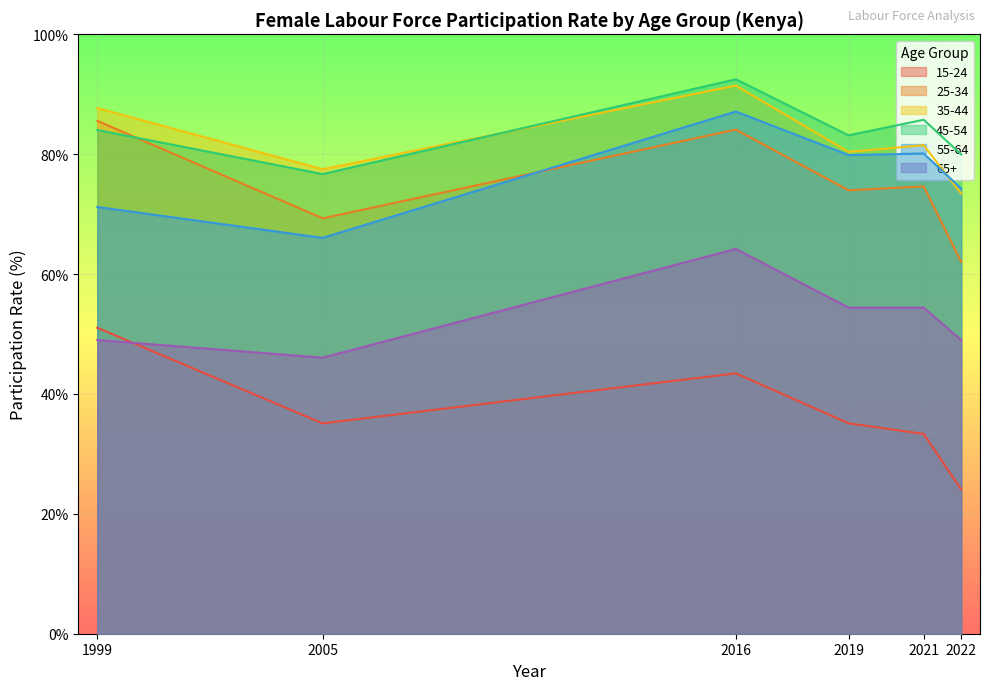

Rank the series by their maximum value, from highest to lowest.

45-54, 35-44, 55-64, 25-34, 65+, 15-24